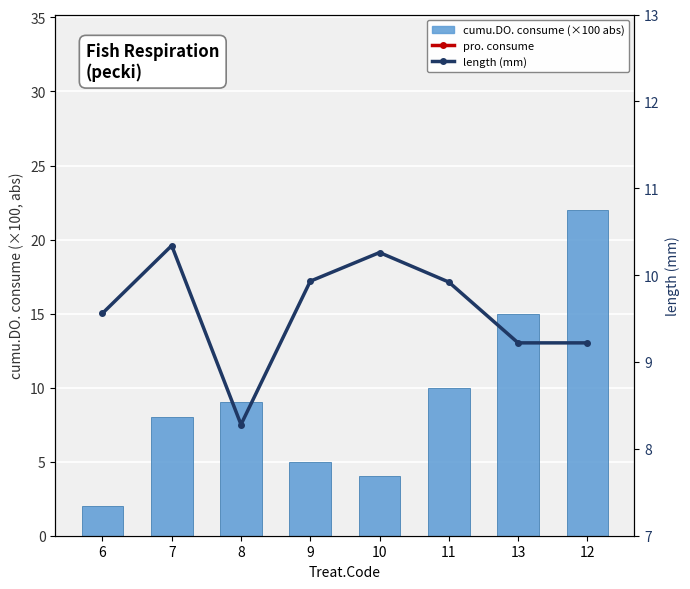

The value of length (mm) at 12 is 6.0. True or false?

False